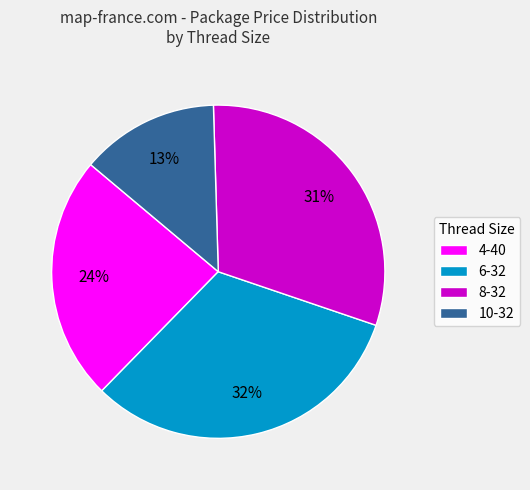

Combined, do 10-32 and 4-40 account for over 50%?

No